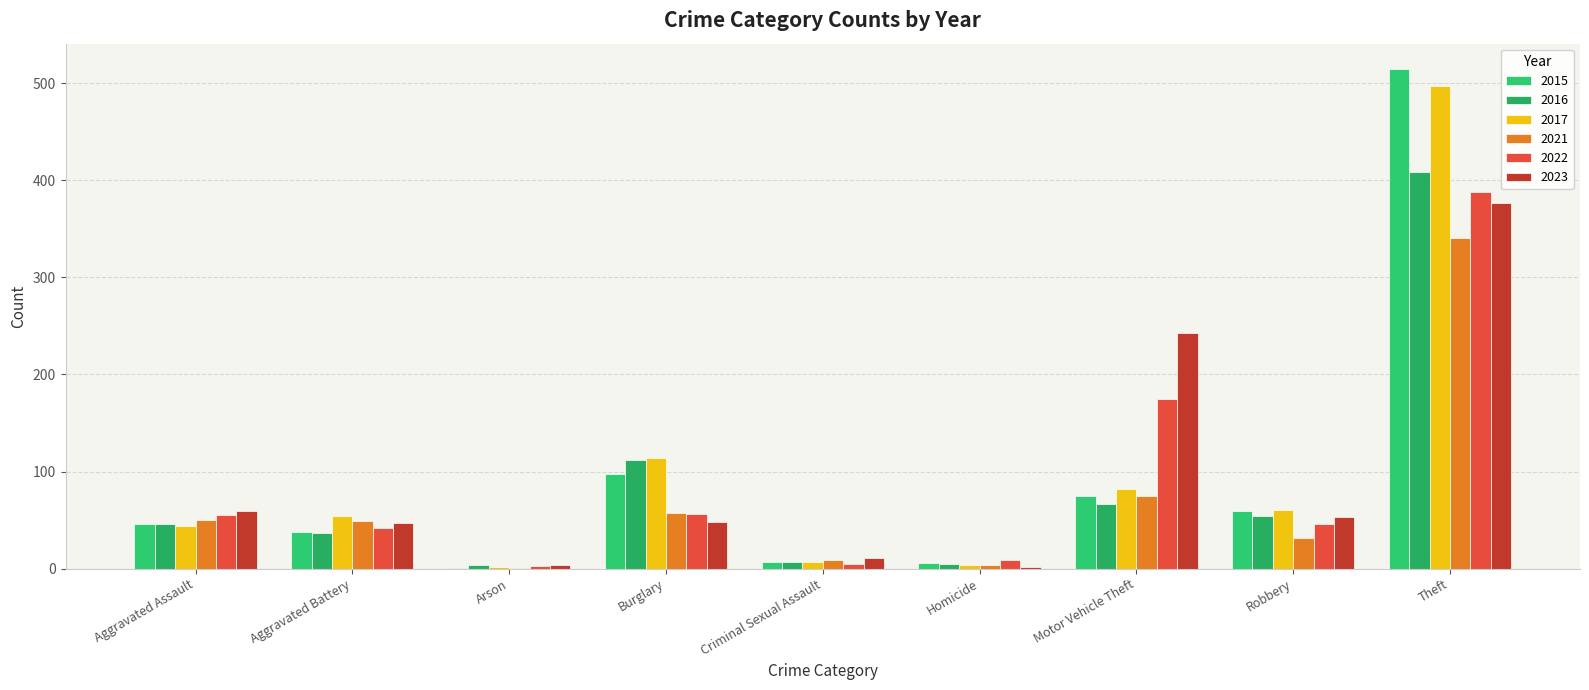

Which series has the largest total across all categories?

2017